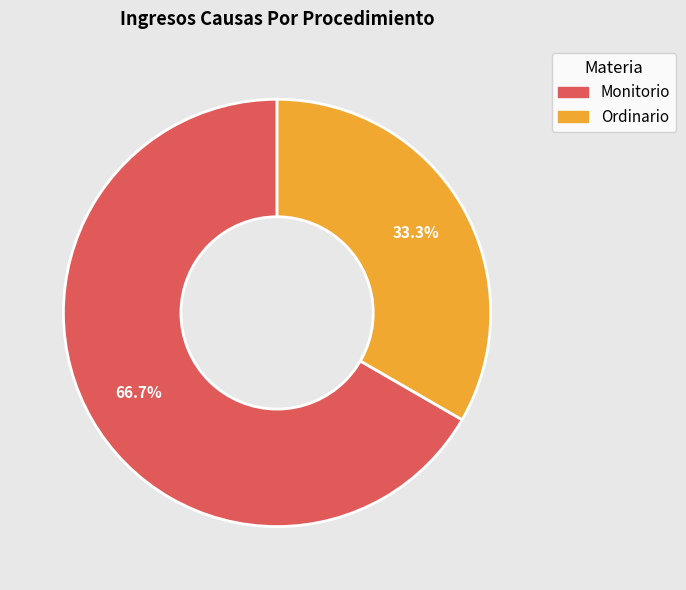

What percentage is the Monitorio slice, to the nearest percent?

67%